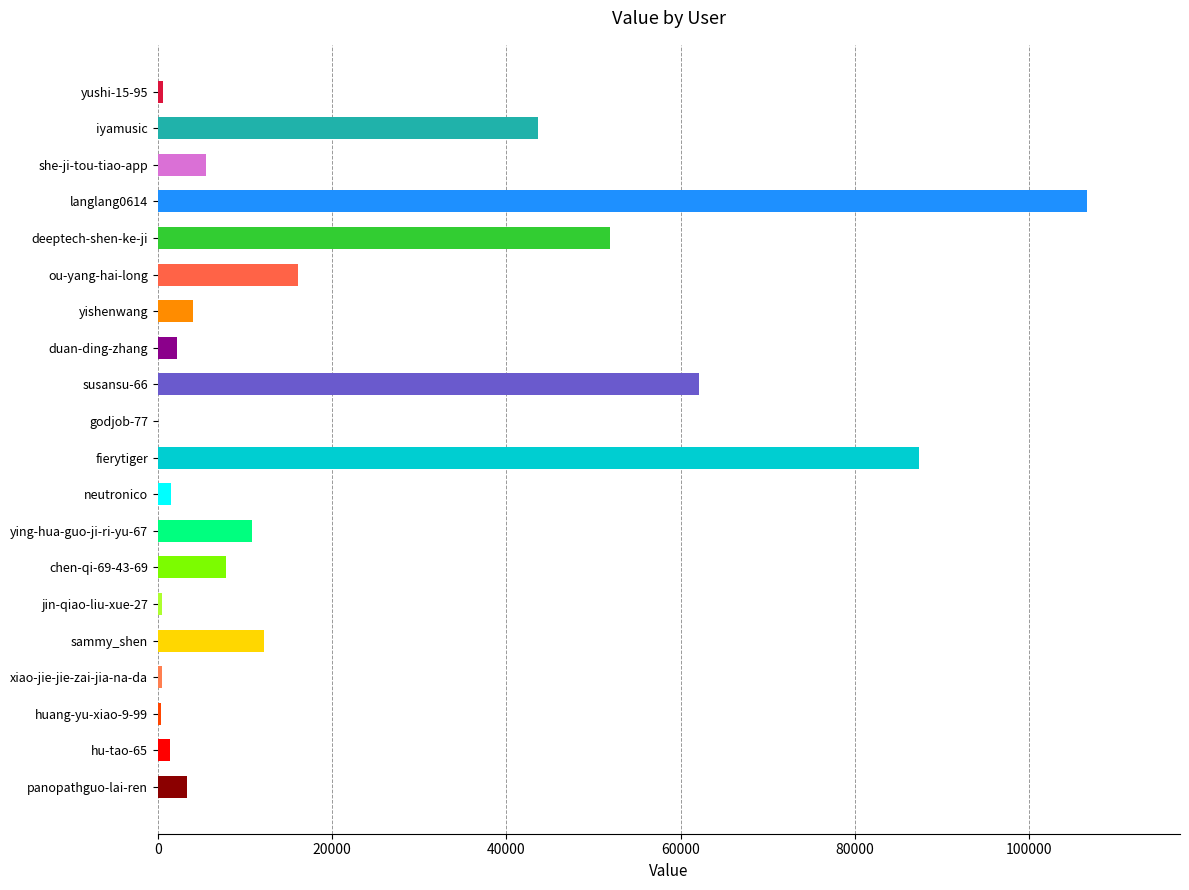

What is the sum of all values?

418351